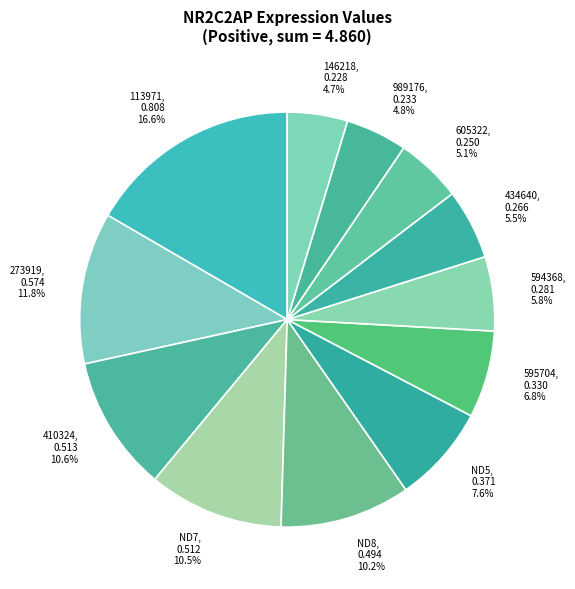

Is it true that ND7 is 1% of the pie?

False